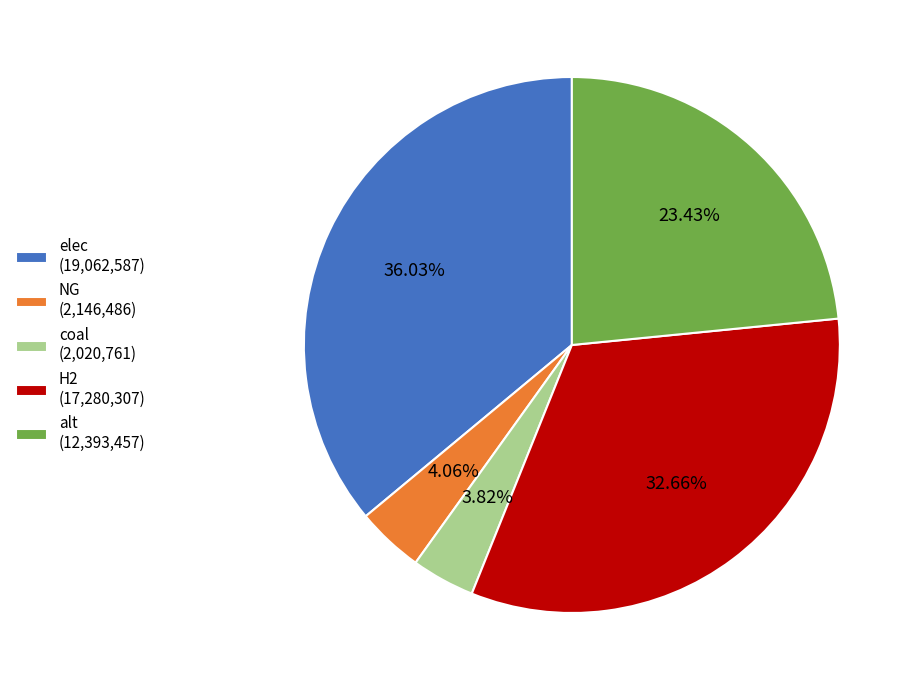

To the nearest percent, what percentage of the pie is NG?

4%